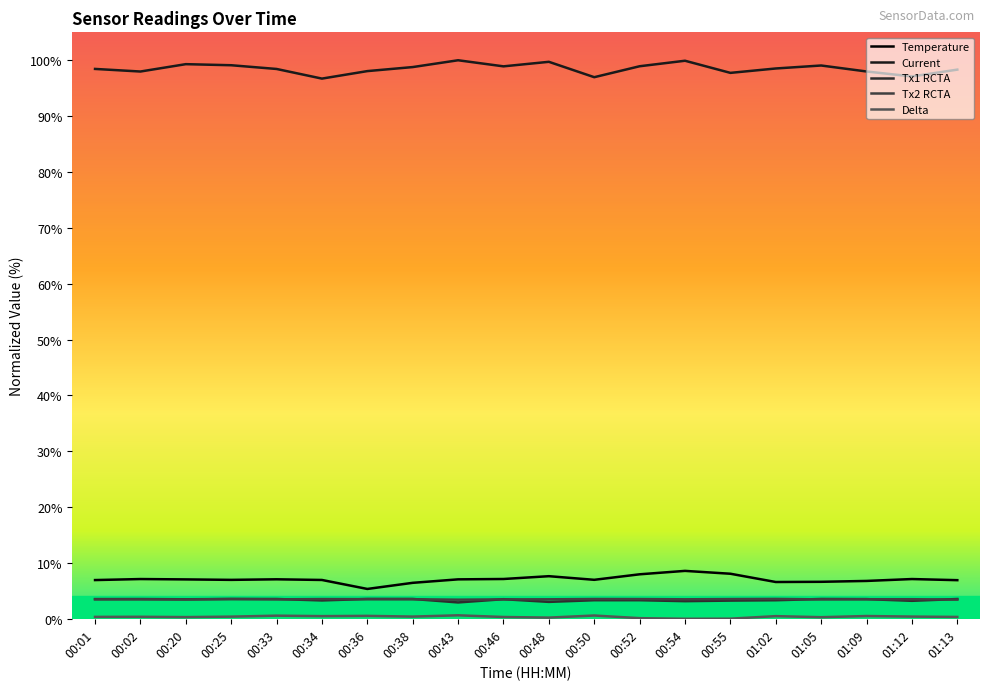

How many lines are shown in the chart?

5